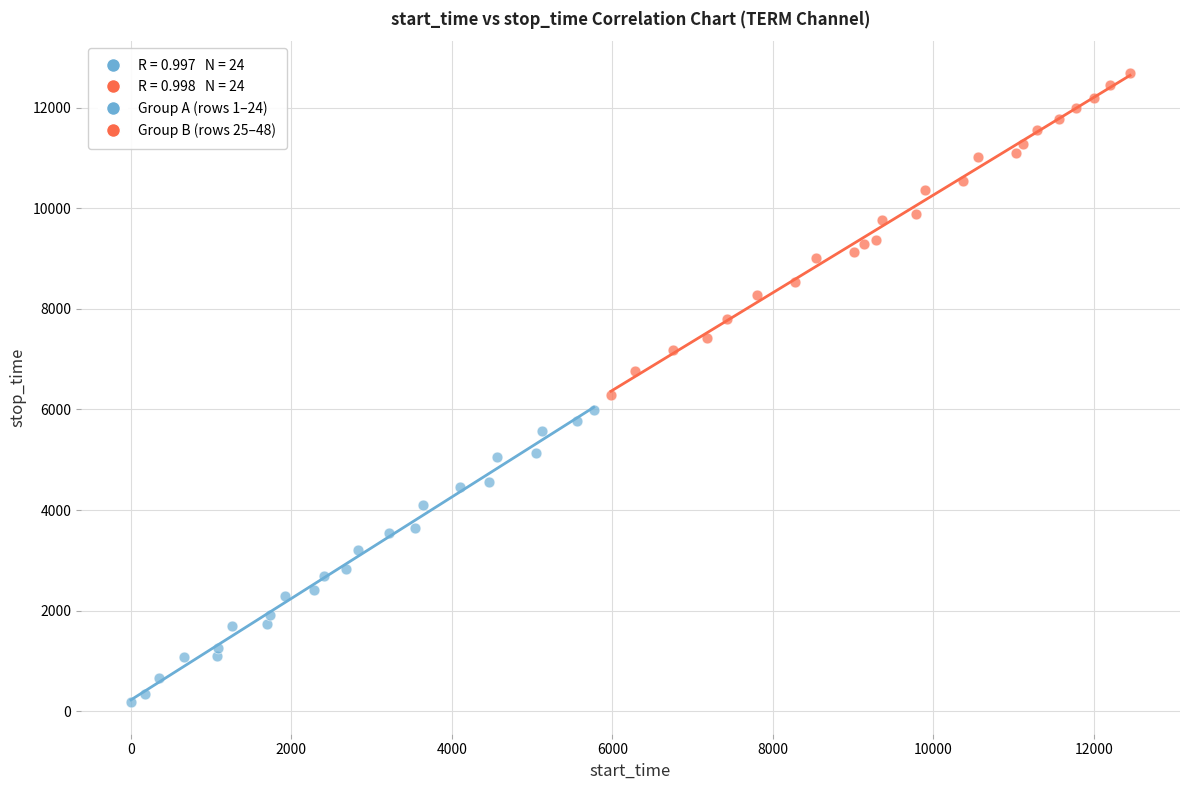

Which series reaches the minimum Y coordinate?

Group A (rows 1–24)